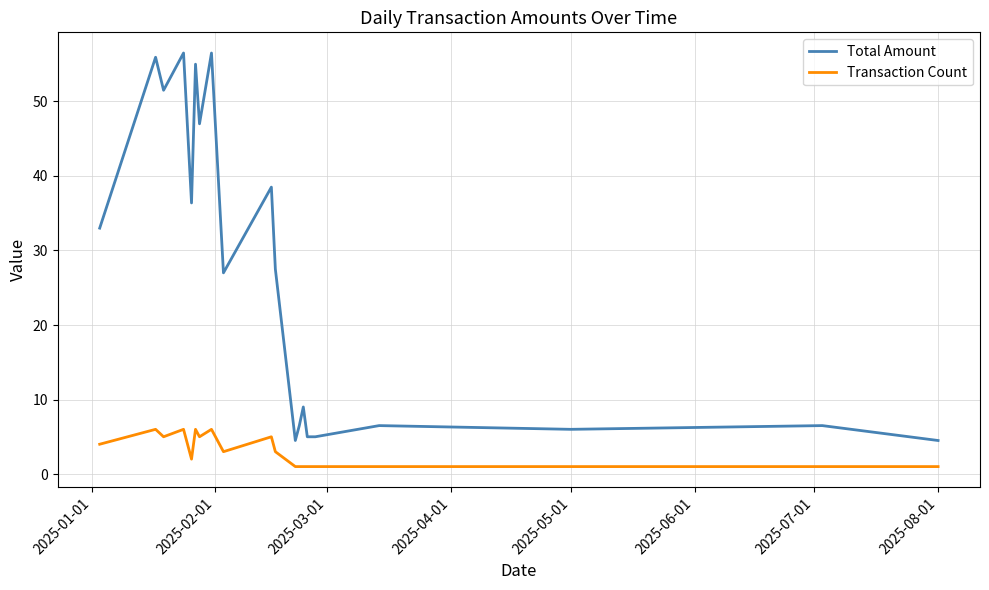

Which series has the largest range (max minus min)?

Total Amount